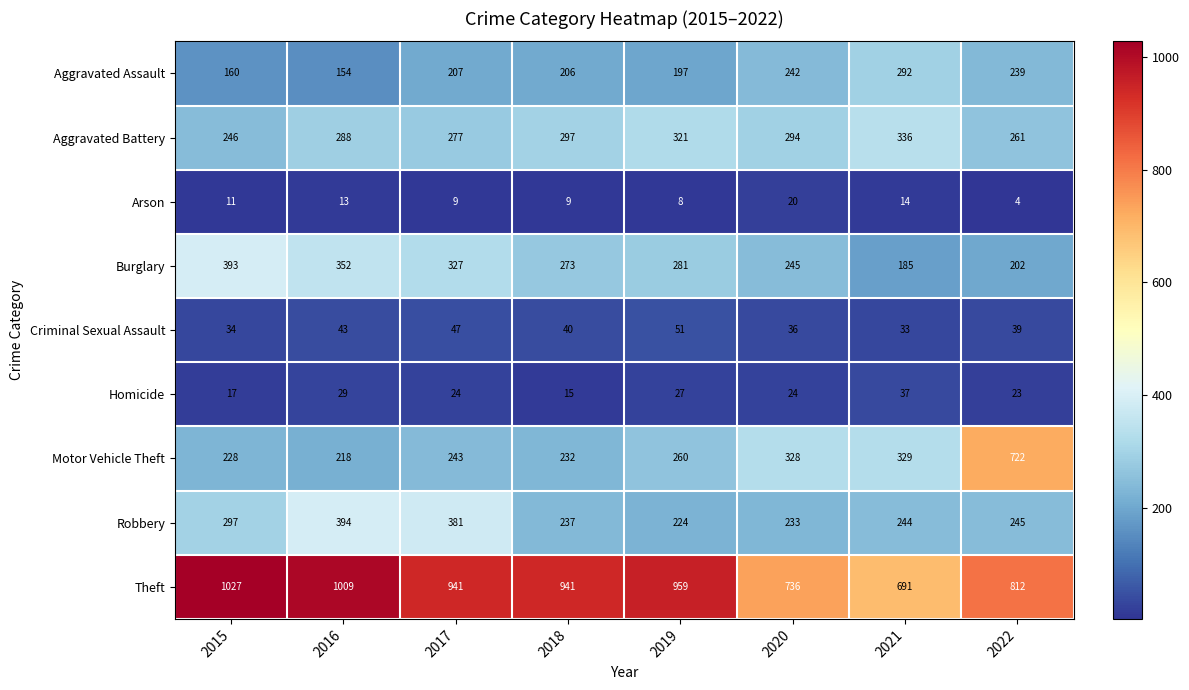

What is the maximum value shown in the chart?

1027